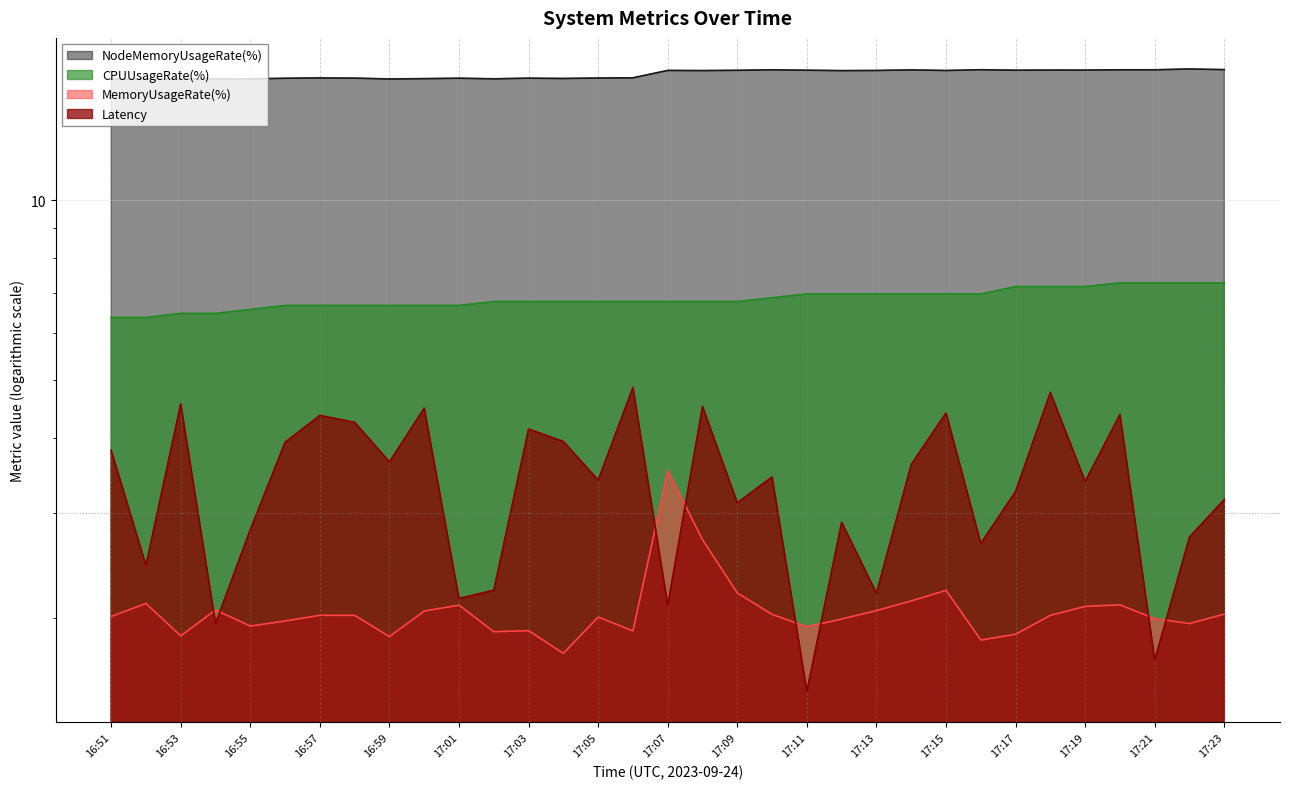

At 17:10, list the series in order from smallest to largest.

MemoryUsageRate(%), Latency, CPUUsageRate(%), NodeMemoryUsageRate(%)